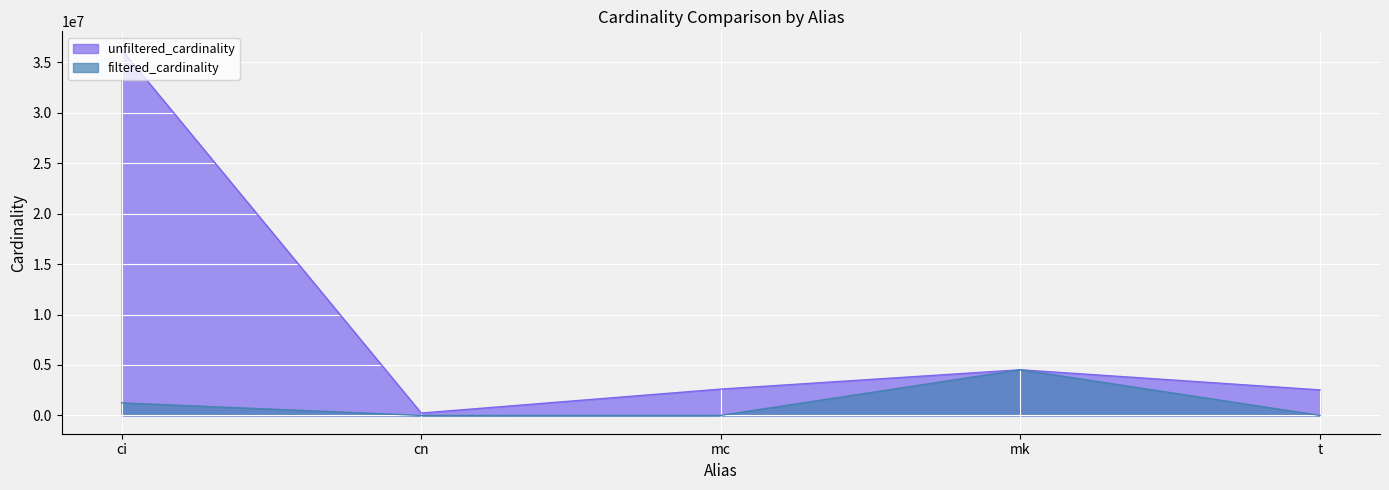

Rank the series at ci from lowest to highest value.

filtered_cardinality, unfiltered_cardinality